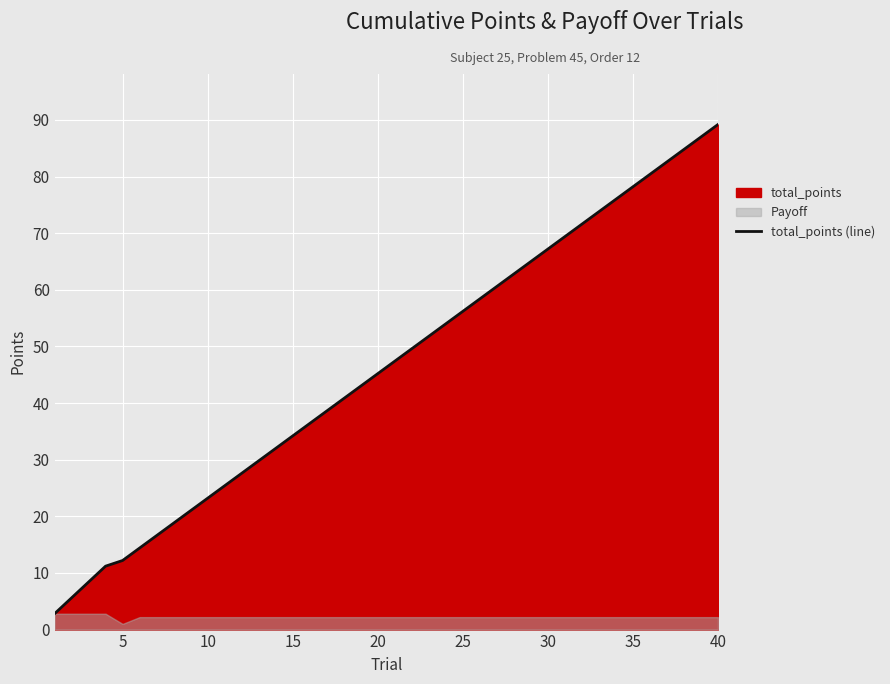

The value of total_points (line) at 5 is 12.2. True or false?

True